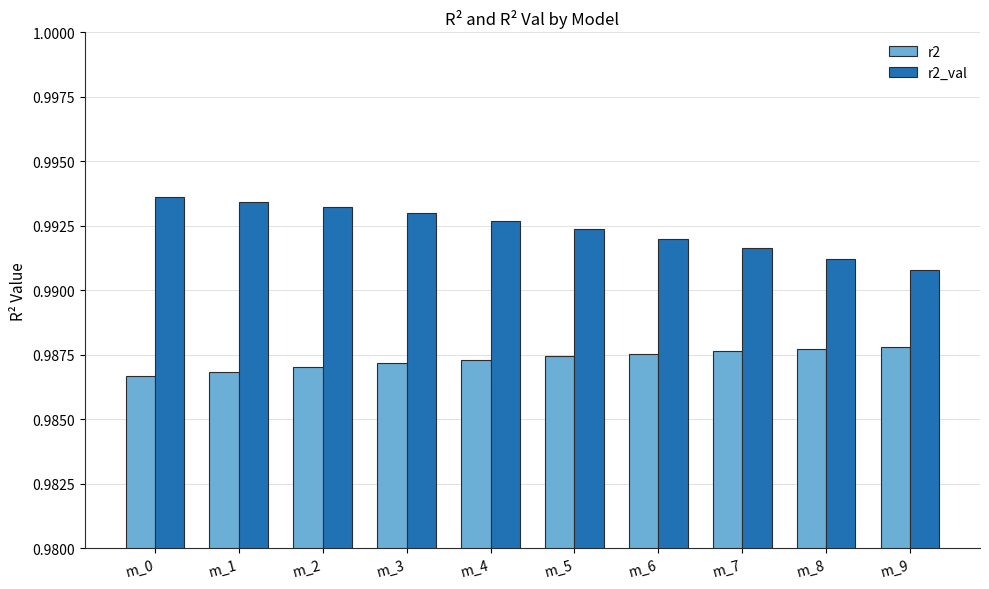

Which category has the highest value in the r2_val series?

m_0